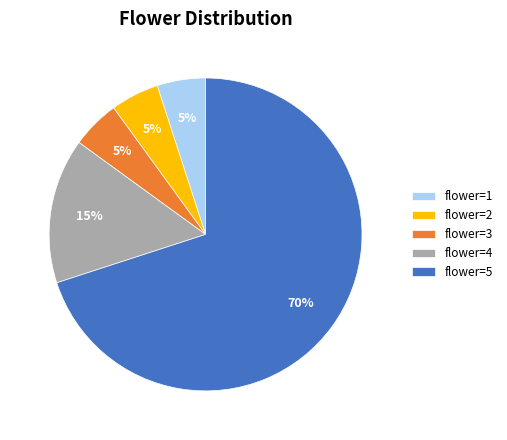

What is the ratio of the value at flower=5 to the value at flower=2?

14.0